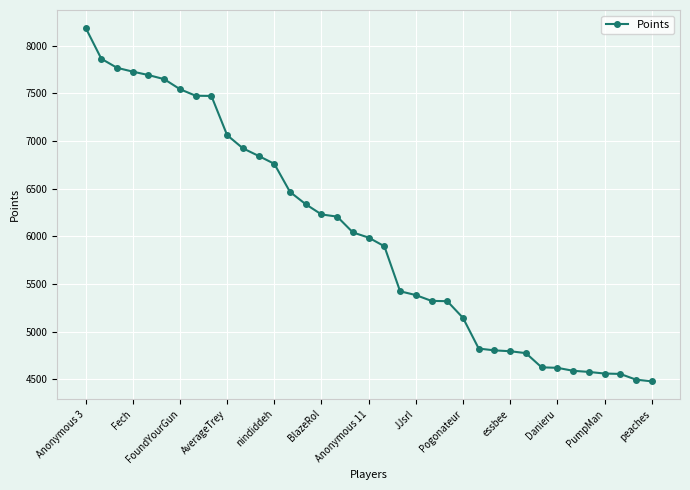

How many lines are shown in the chart?

1